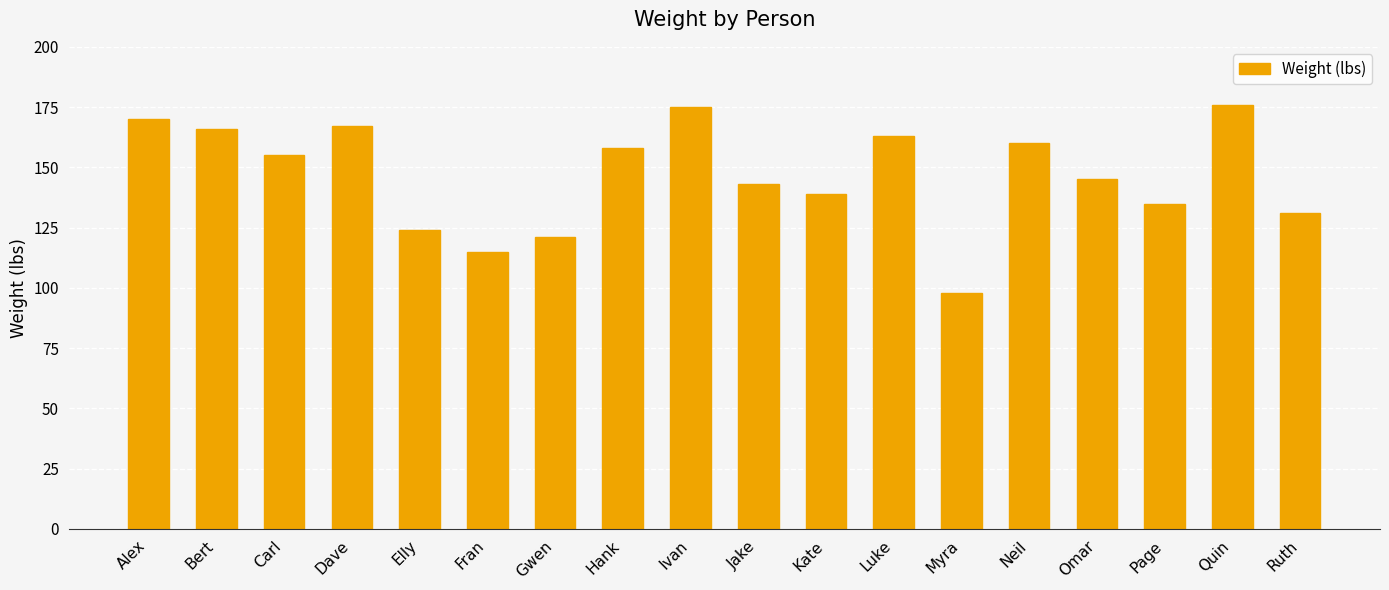

What is the difference between the maximum and second lowest values?

61